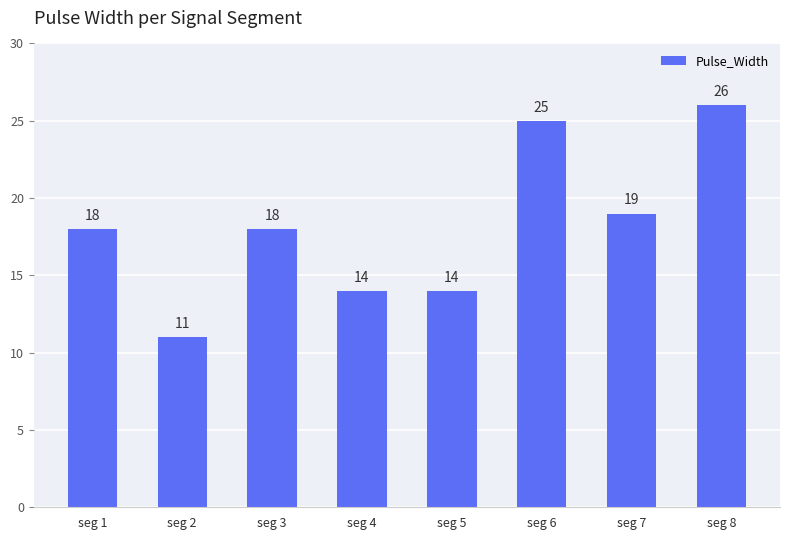

Reading left to right, what are all the values shown in this chart?

18	11	18	14	14	25	19	26